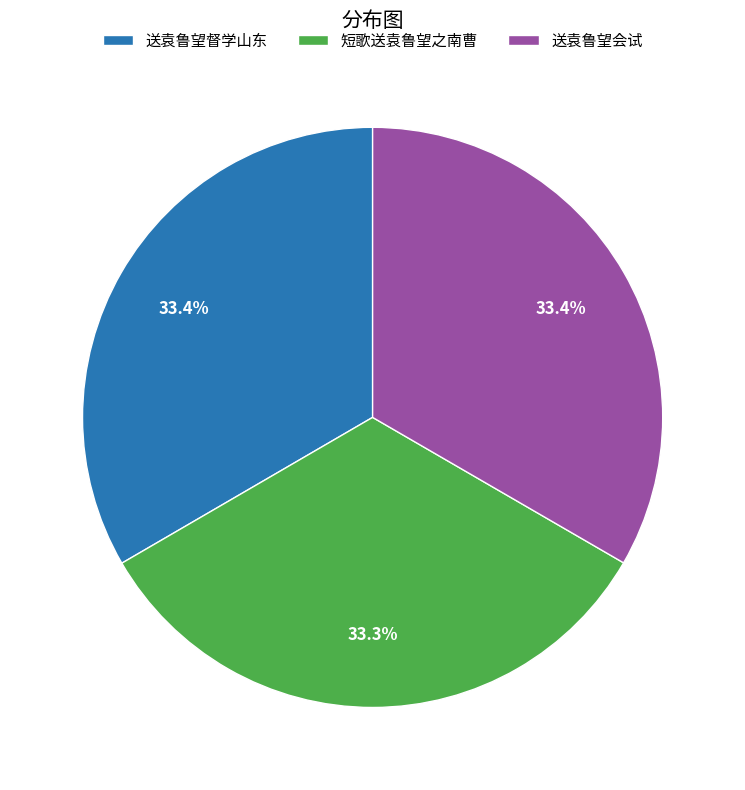

What portion of the pie excludes 短歌送袁鲁望之南曹?

66.7%